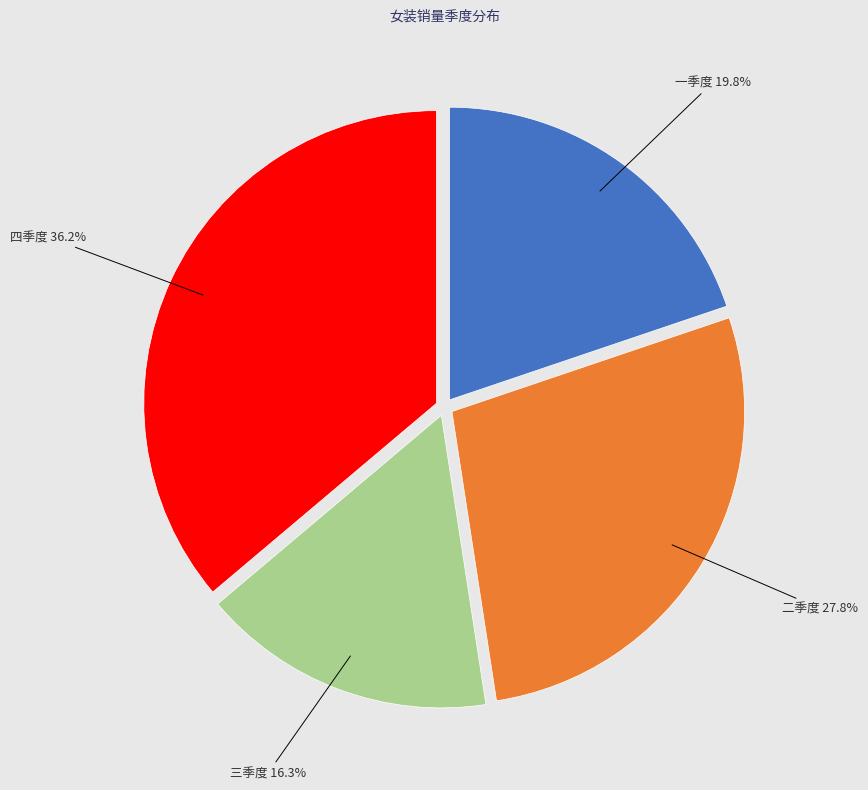

To the nearest percent, what is the difference between the 二季度 and 三季度 slice percentages?

11%